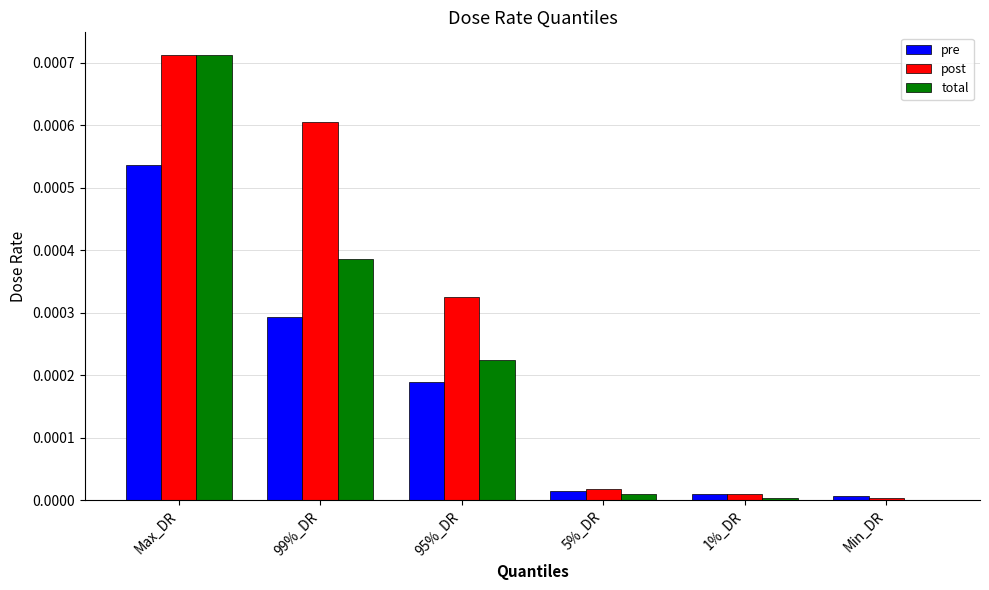

Which series has the widest spread of values?

total